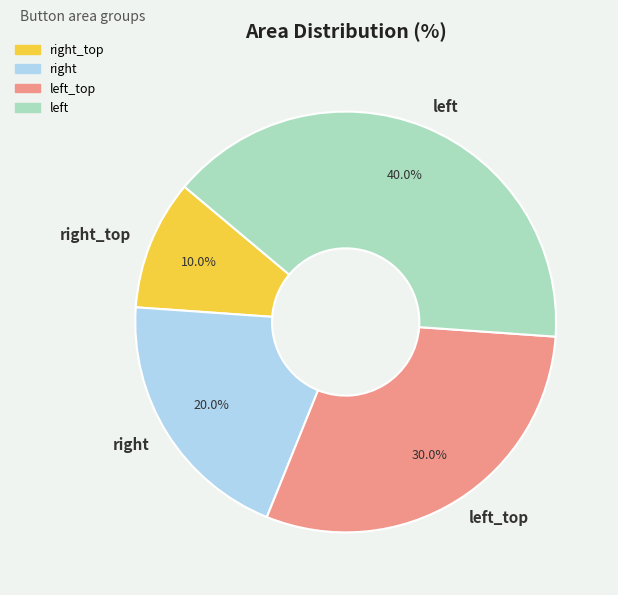

Does right_top account for over 50% of the chart?

No